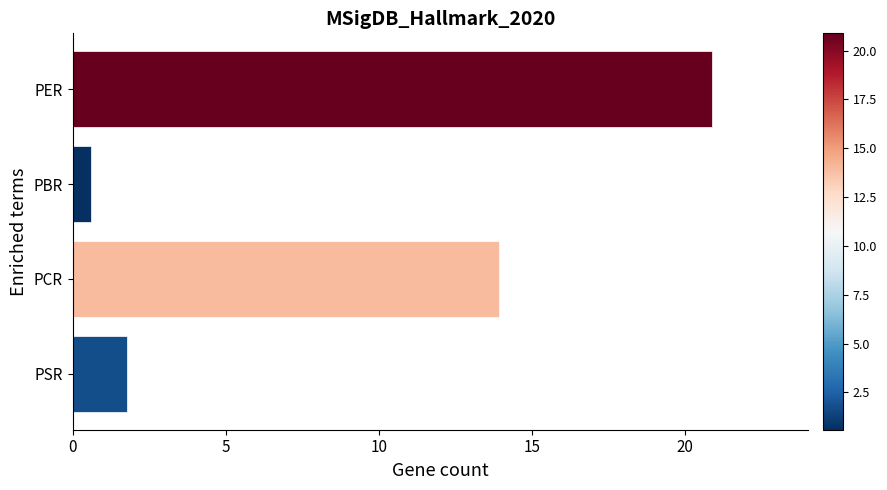

Approximately how many times larger is the value at PCR compared to PER?

0.7